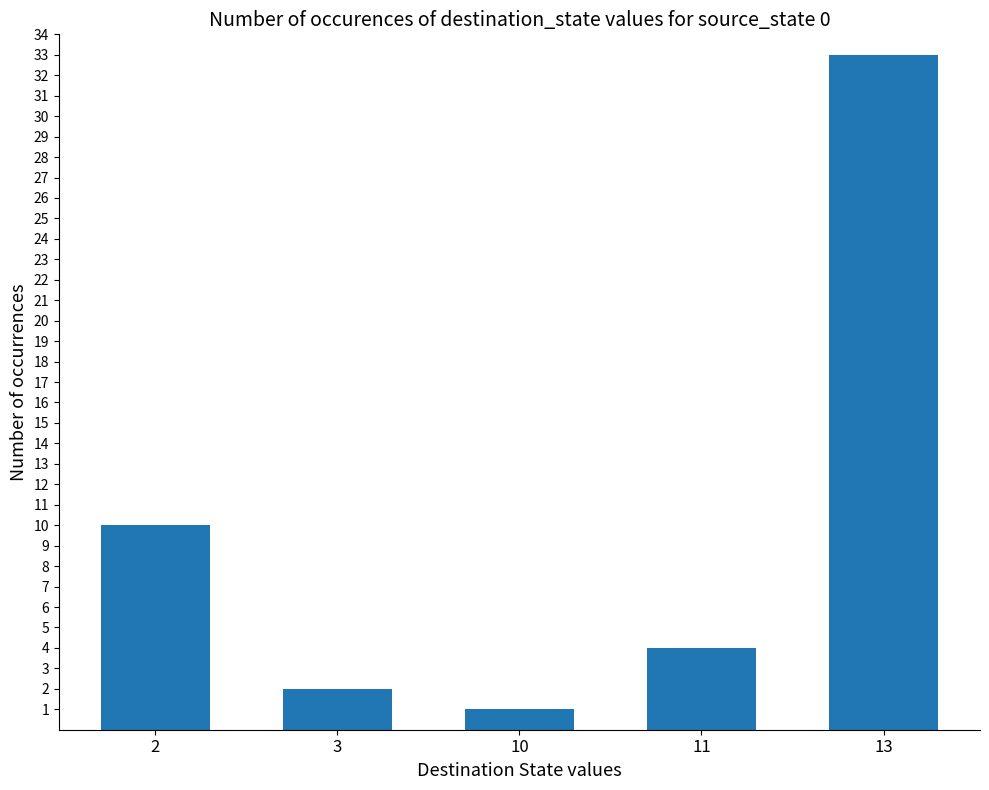

Where does the data first go above 4?

2